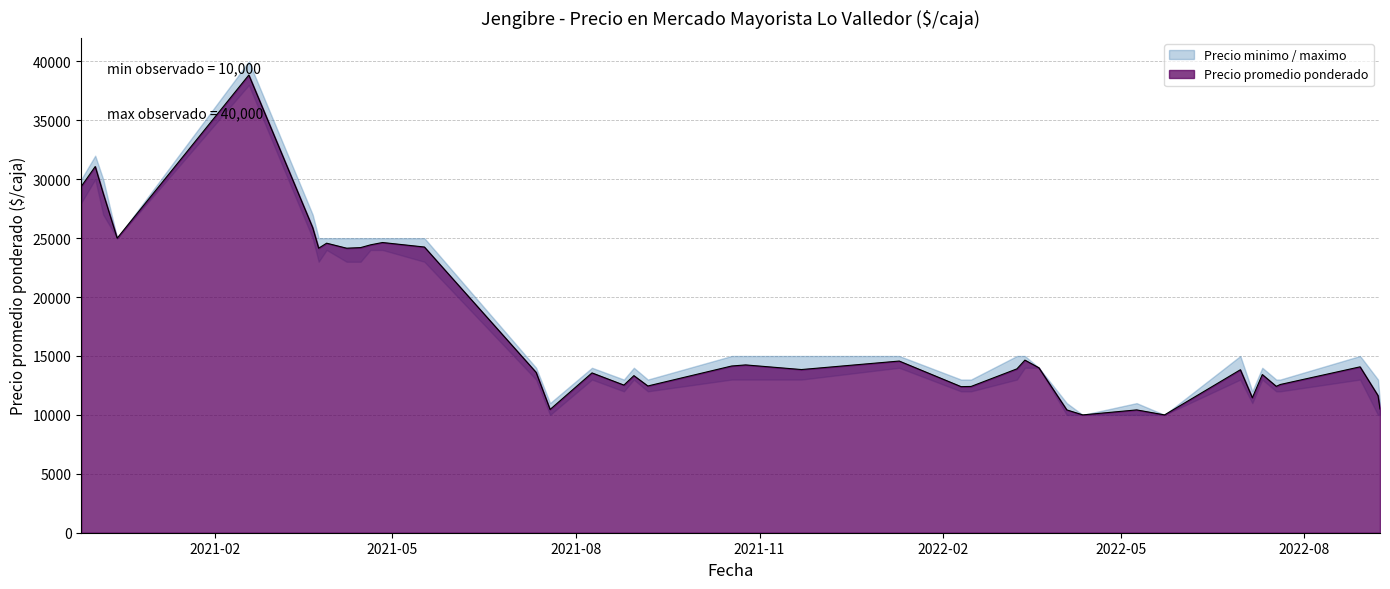

Is it true that Precio promedio ponderado equals 13765 at 8?

False